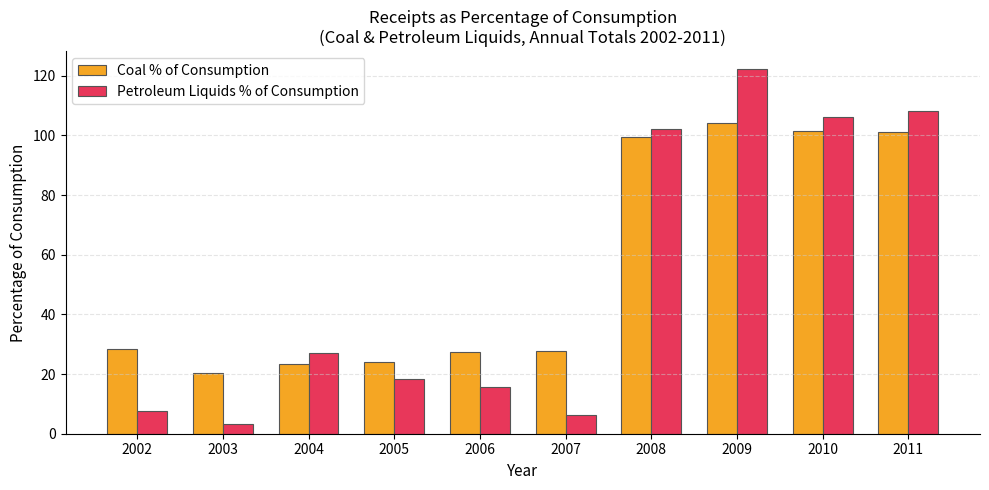

Between 2007 and 2008, which series saw the biggest shift?

Petroleum Liquids % of Consumption